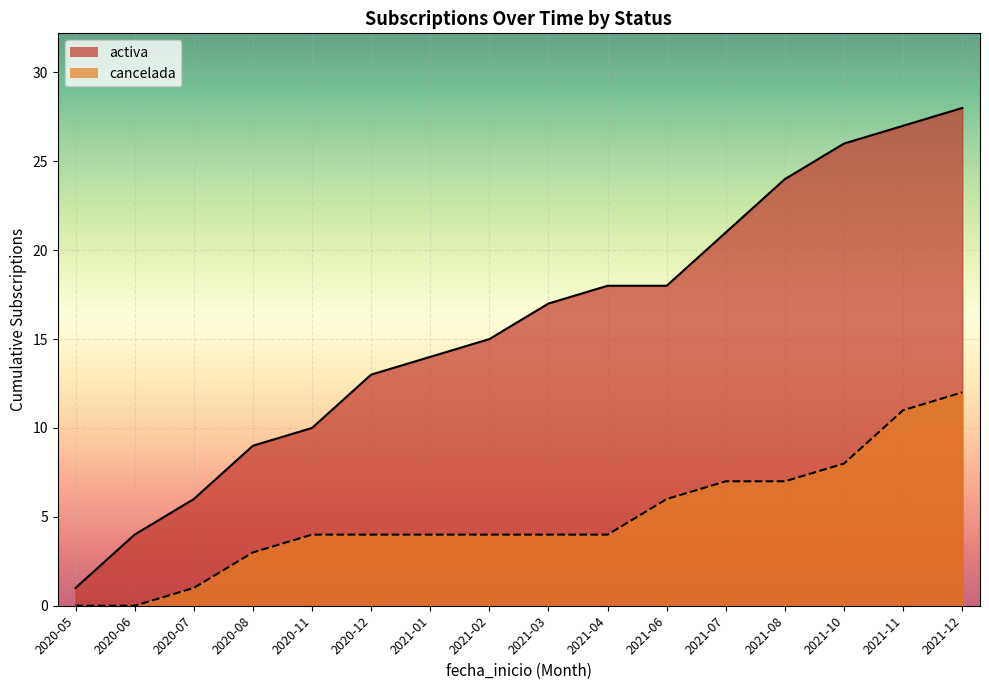

Between 2021-04 and 2020-08, which is larger?

2021-04